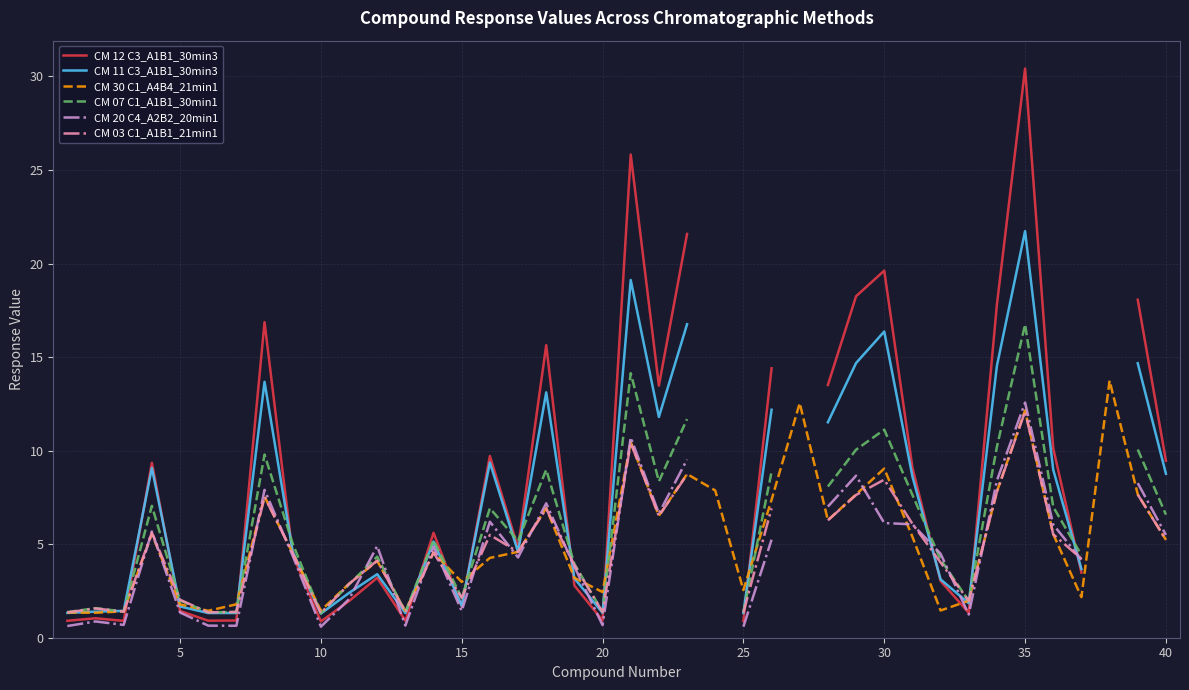

Is this an area chart (filled region under the line)?

No